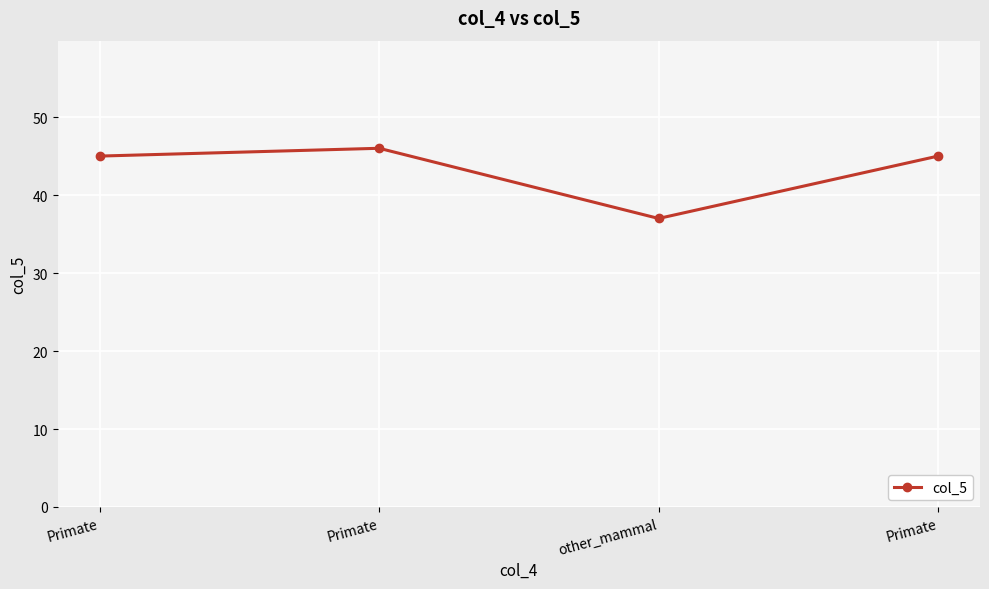

Reading right to left, transcribe all the data shown in this chart.

45	37	46	45